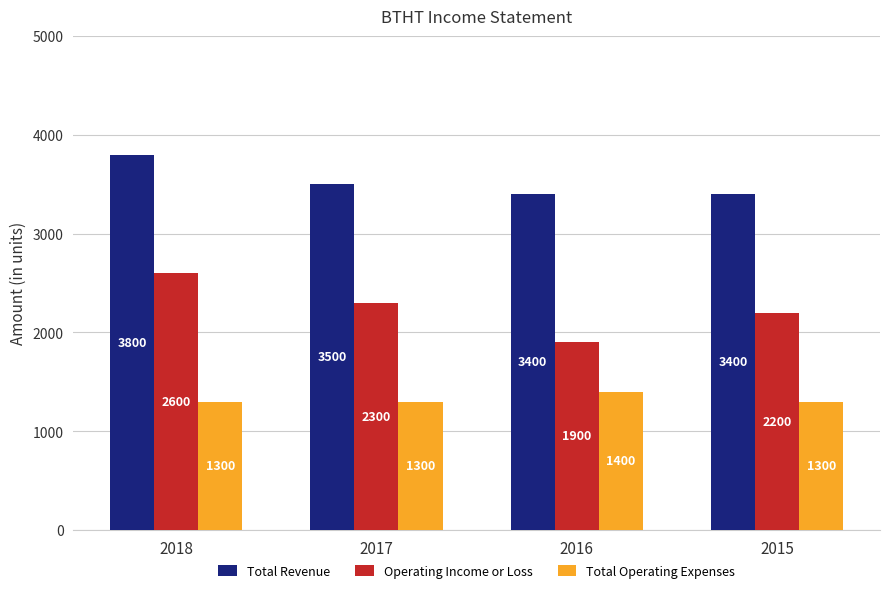

How many bars are there in total?

12